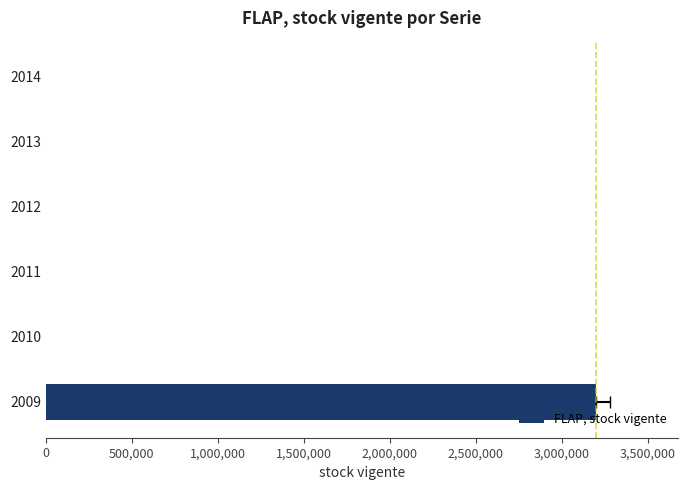

Reading left to right, transcribe all the data shown in this chart.

3198606	0	0	0	0	0